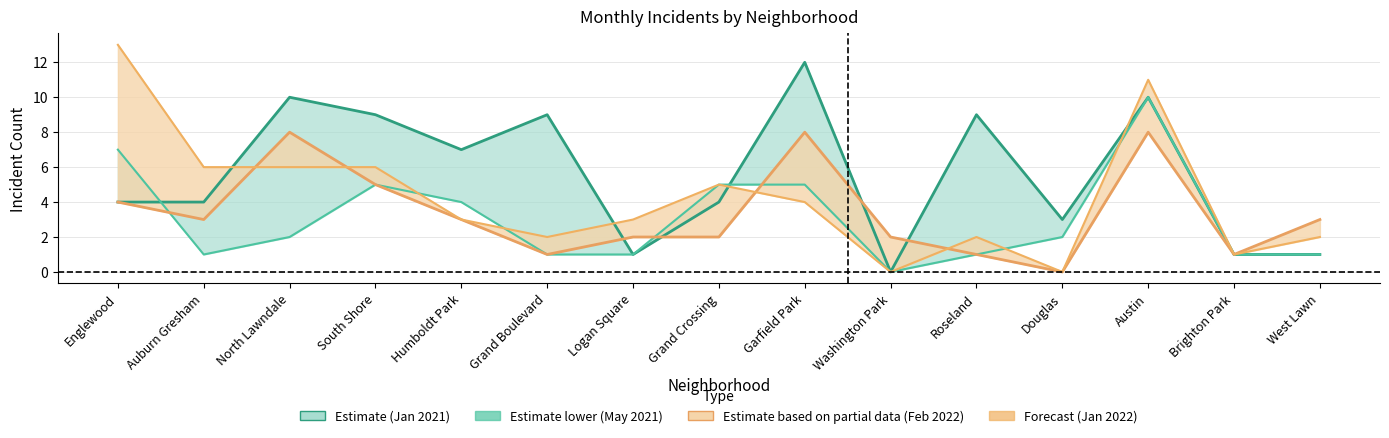

What value does the May 2021 series have at Englewood?

7